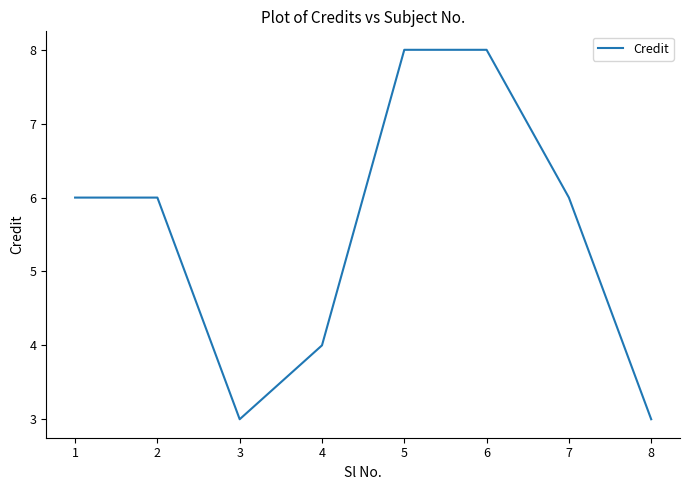

Where is the first local minimum?

3